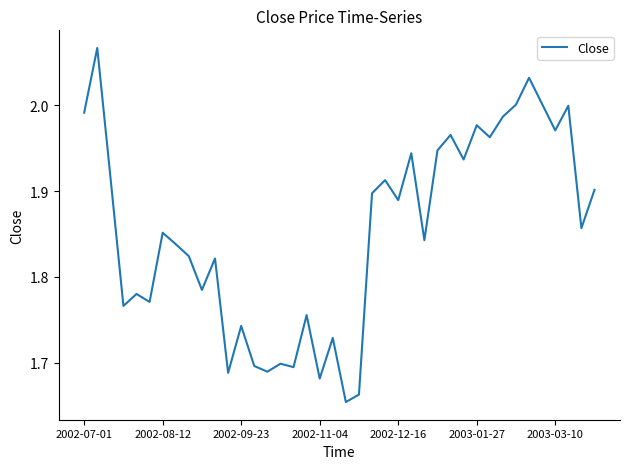

What is the difference between the maximum and minimum values?

0.4